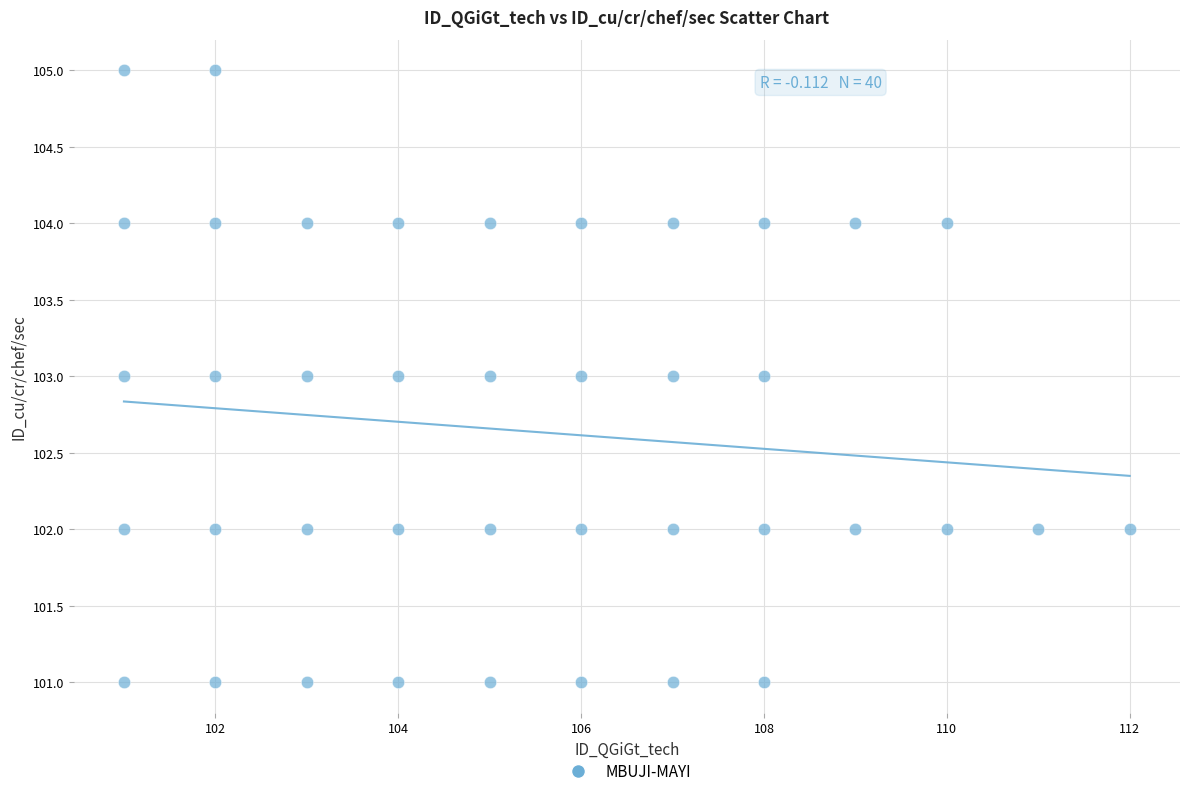

What is the range of Y values (max minus min)?

4